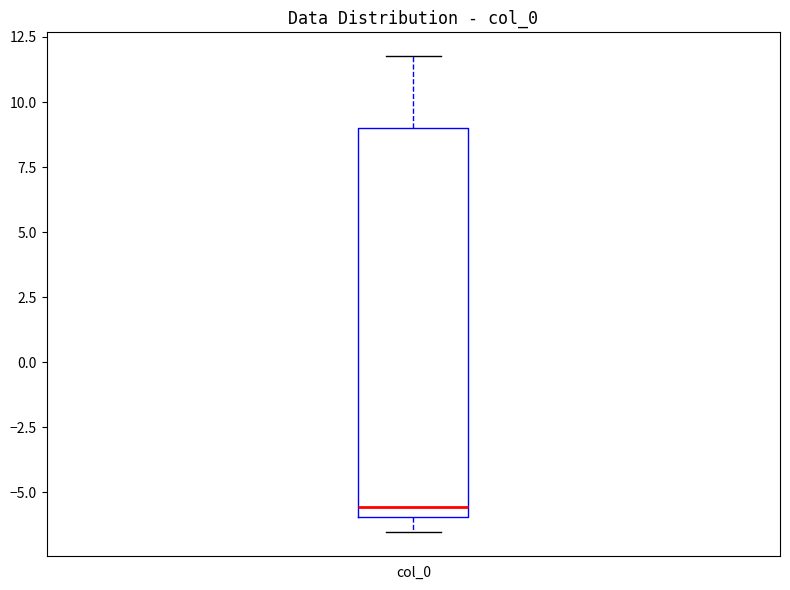

Where does the median line of the box for col_0 sit on the y-axis? The values are not printed on the chart, so give them approximately, as read against the axis.

-5.5